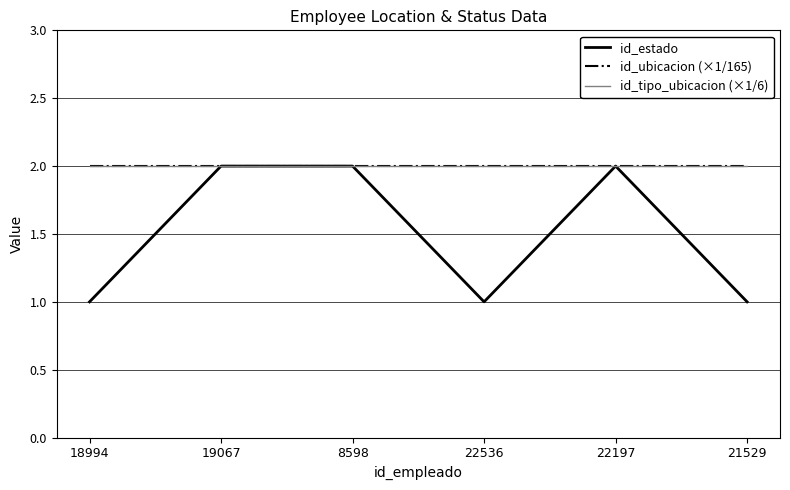

Is it true that id_tipo_ubicacion (×1/6) equals 2 at 18994?

True